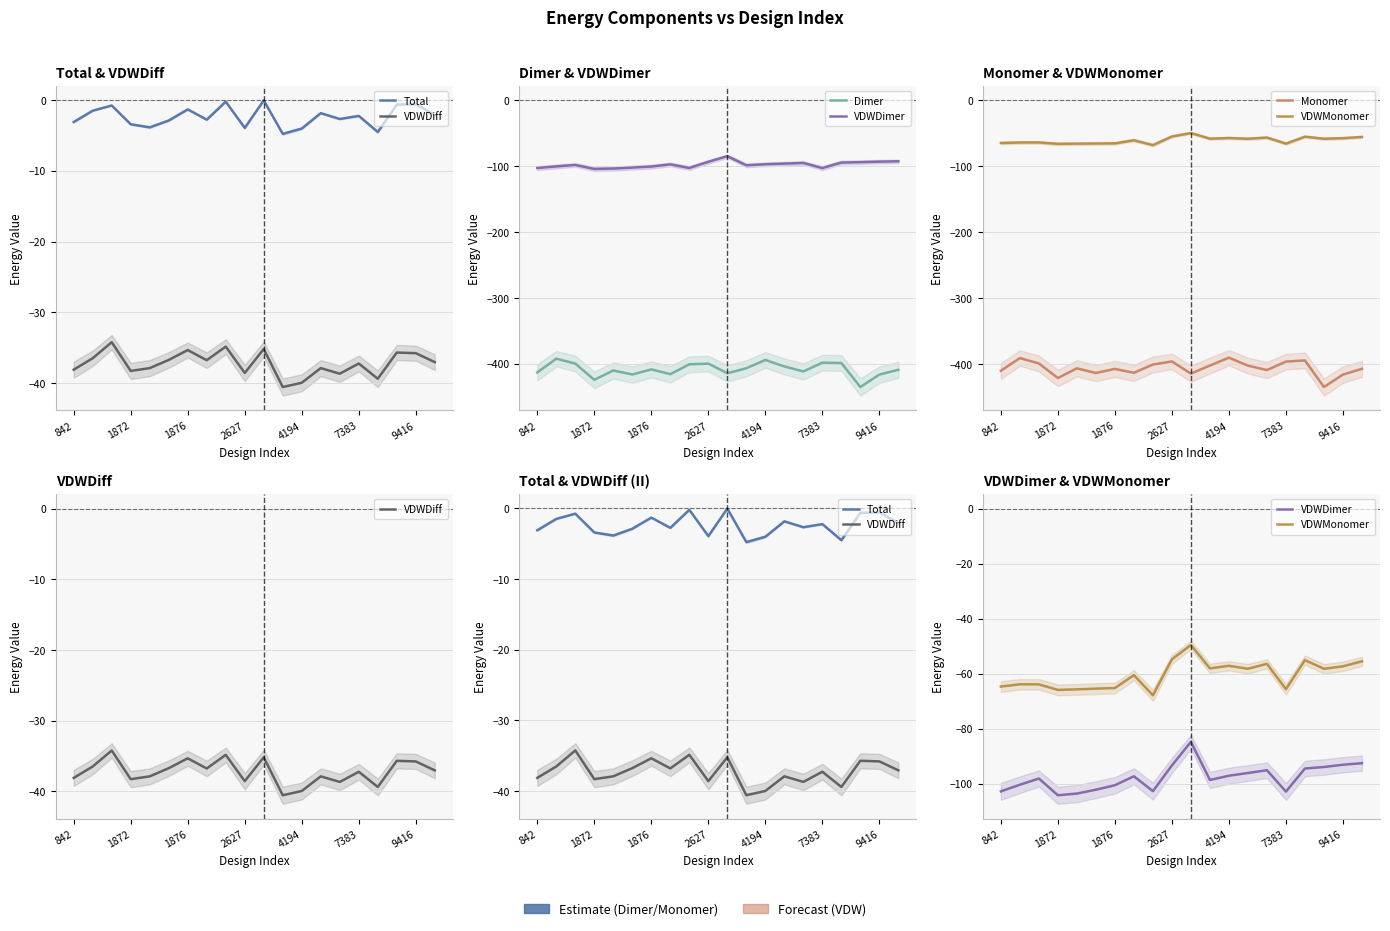

Read the VDWDiff value at 842.

-38.1